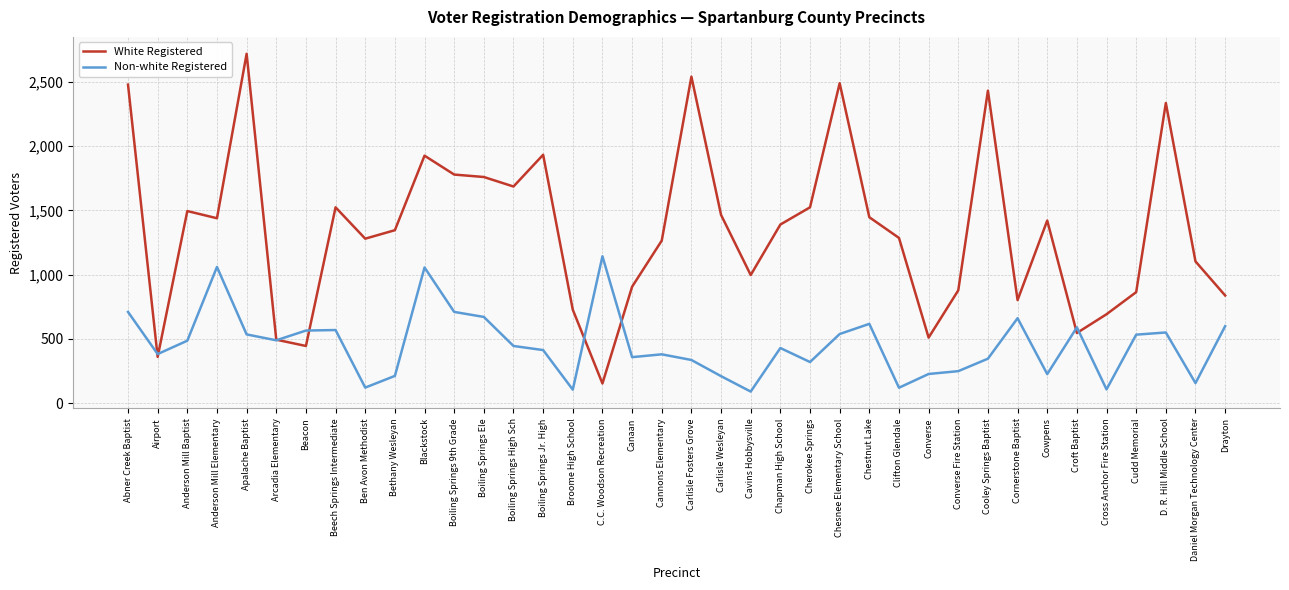

How many series are shown in this chart?

2